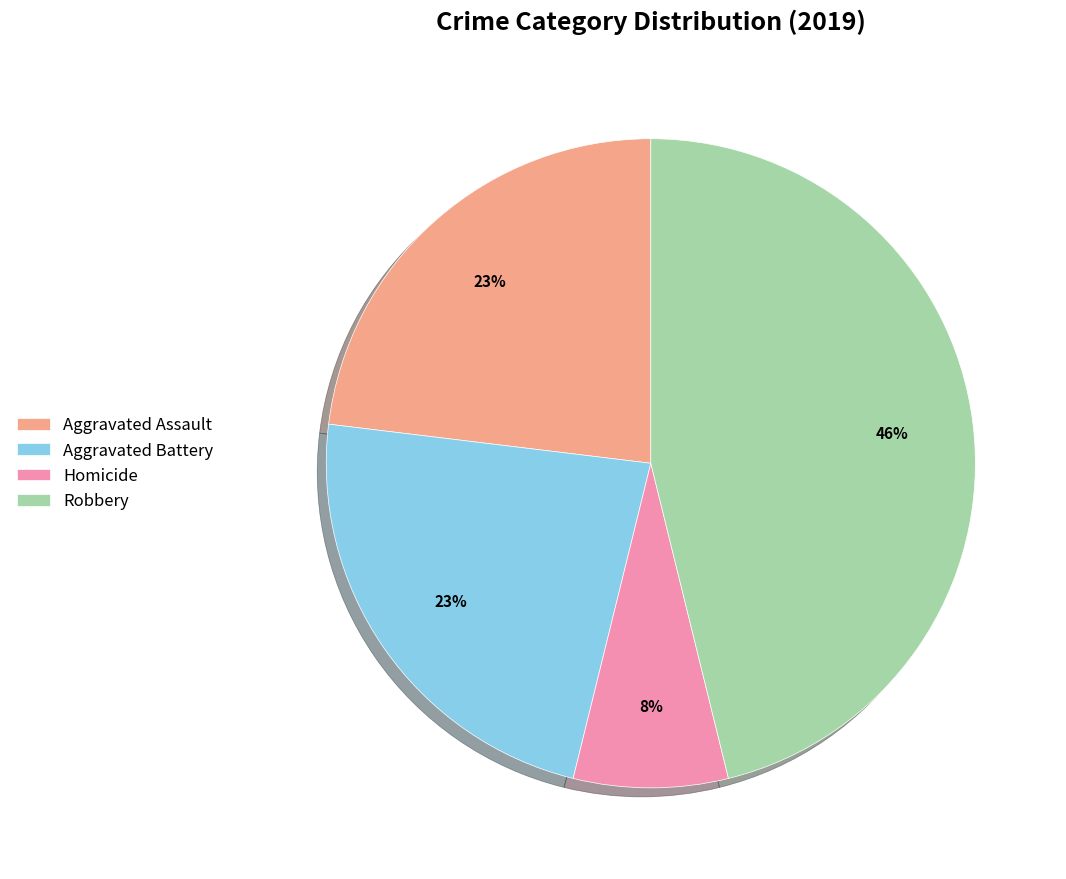

Is there any slice that represents more than half of the pie?

No